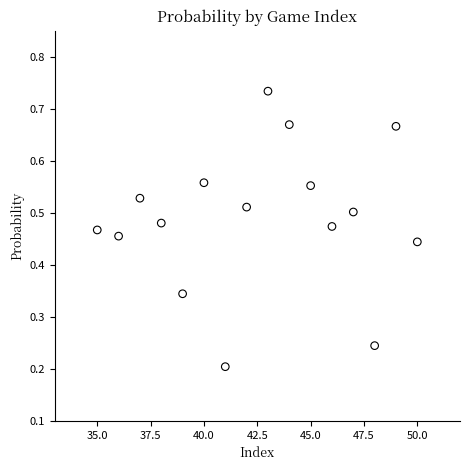

What is the range of X values (max minus min)?

15.0